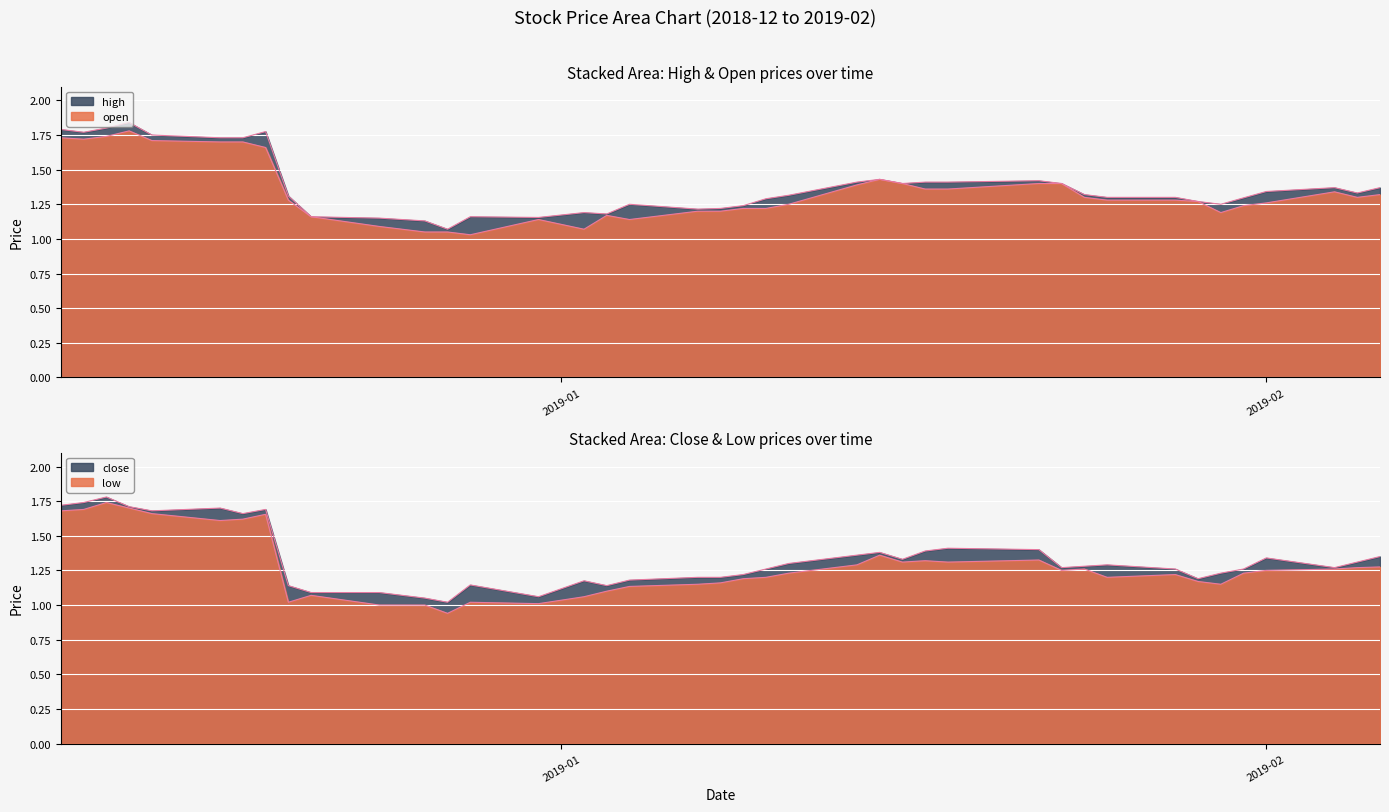

At how many categories does at least one series exceed 1?

40